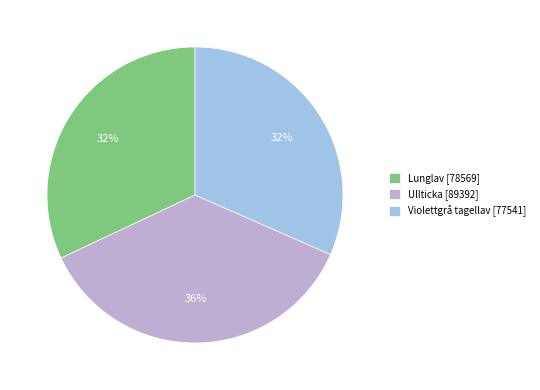

The Ullticka slice represents 36% of the pie. True or false?

True